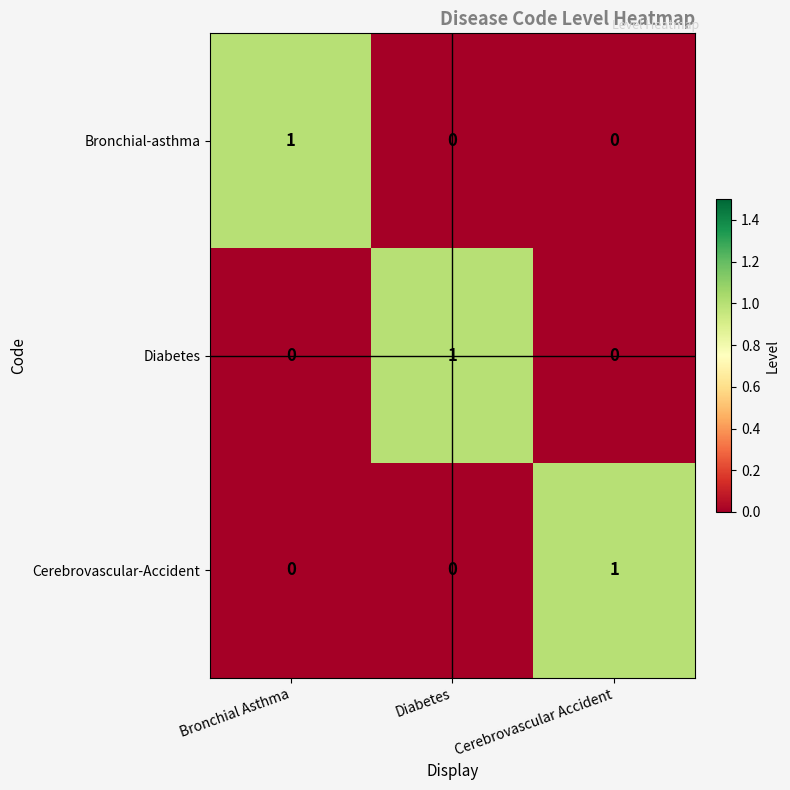

Is it true that Cerebrovascular-Accident equals -1 at Bronchial Asthma?

False